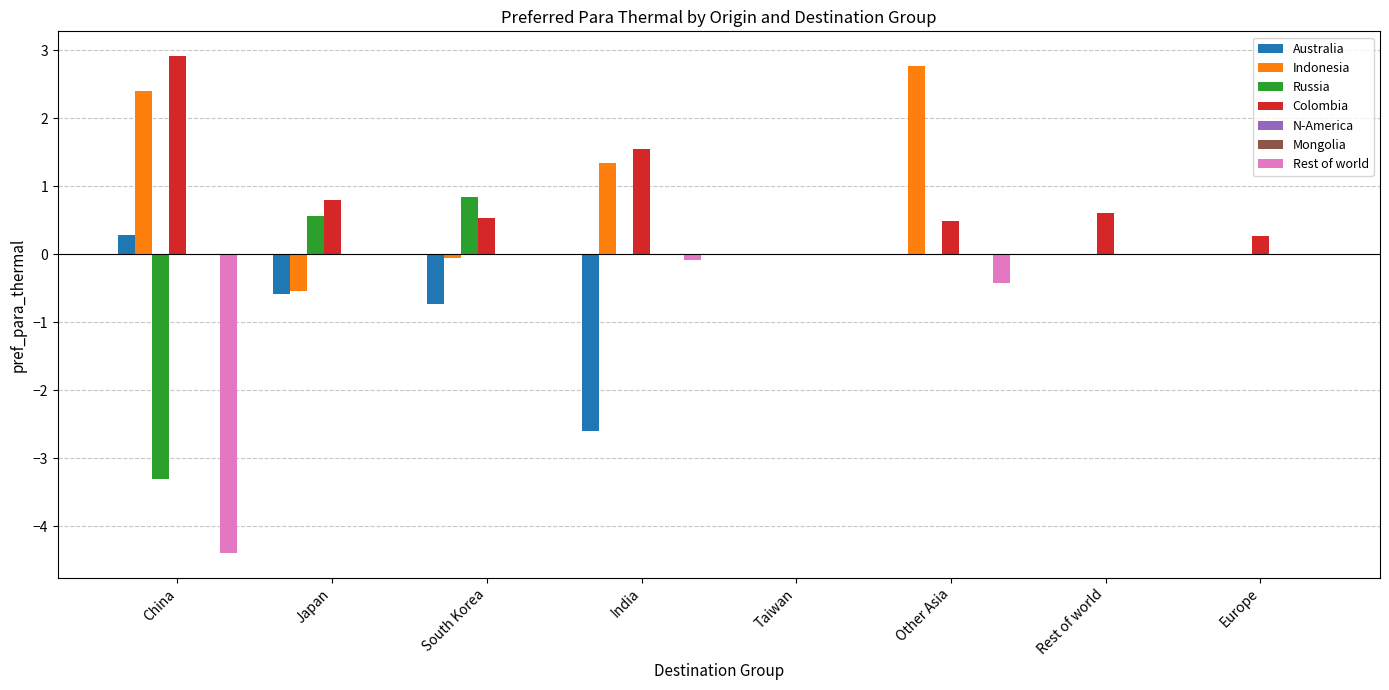

What is the difference between the highest and lowest values at Europe?

0.3